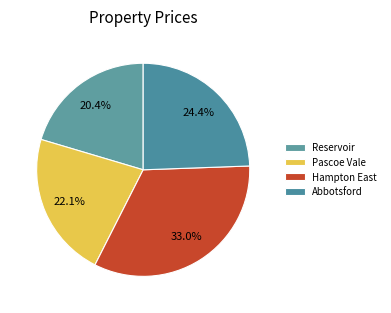

How many segments does this pie chart have?

4